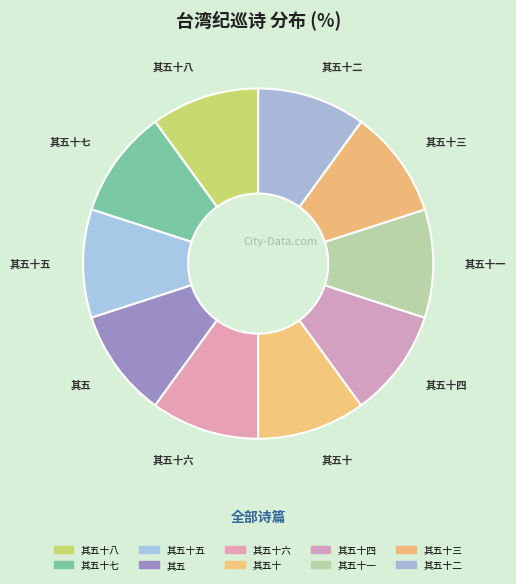

Which slice is the smallest?

台湾纪巡诗 其五十